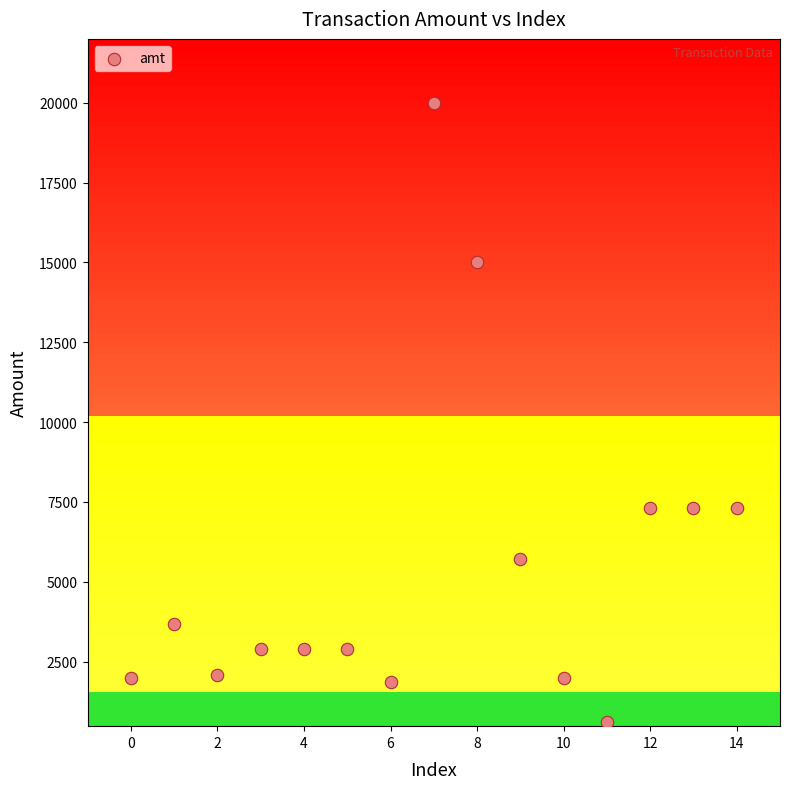

What is the range of Y values (max minus min)?

19400